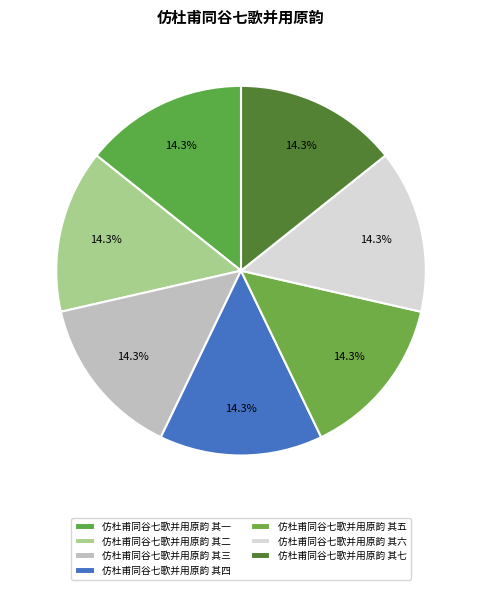

Count the number of slices in the pie.

7